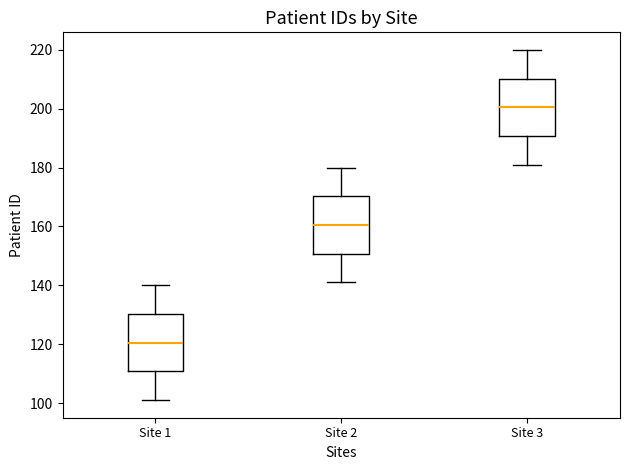

Reading left to right, transcribe this box plot: for each box, give where its median line is, the range the box spans, and where its two whiskers end, as read against the y-axis. The values are not printed on the chart, so give them approximately, as read against the axis.

Site 1: median 120, box 110 to 130, whiskers 102 to 140
Site 2: median 160, box 150 to 170, whiskers 142 to 180
Site 3: median 200, box 190 to 210, whiskers 182 to 220